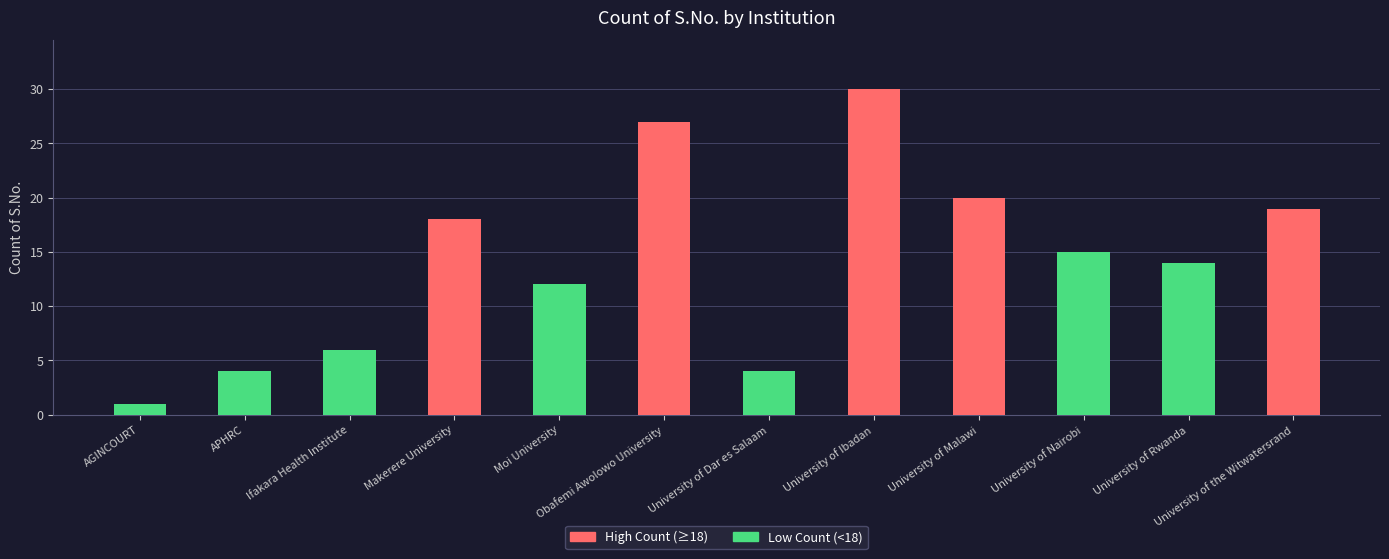

Reading right to left, extract all data points from this chart.

19	14	15	20	30	4	27	12	18	6	4	1